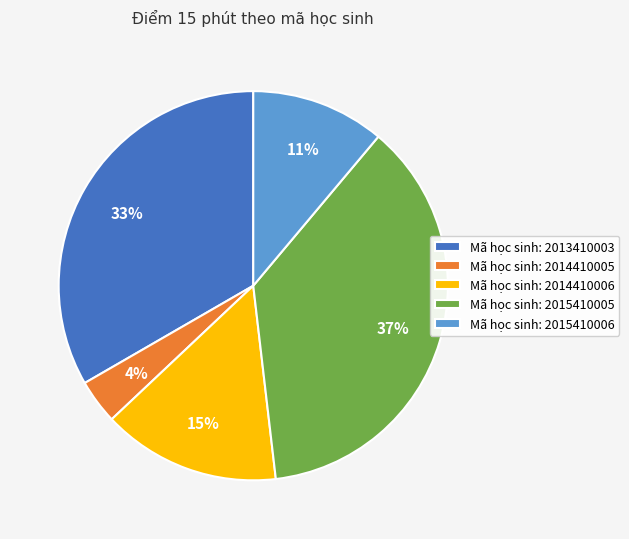

Do Mã học sinh: 2013410003 and Mã học sinh: 2015410006 together represent more than half of the pie?

No